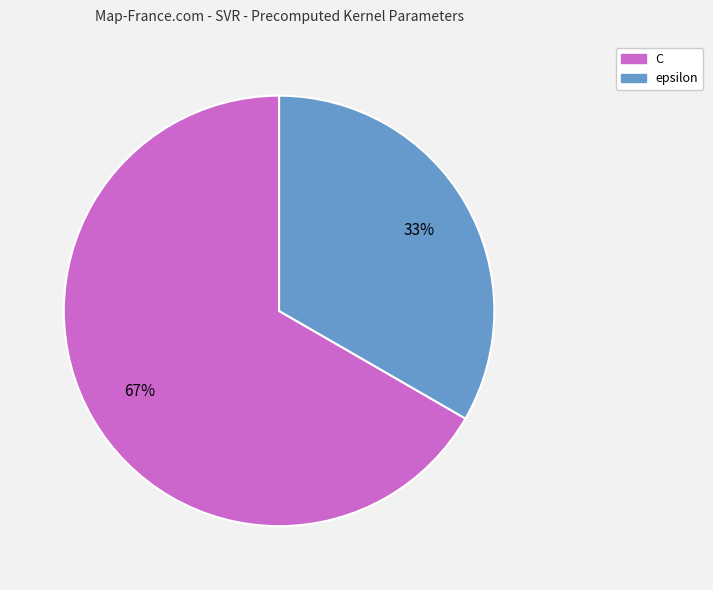

Combined, do epsilon and C account for over 50%?

Yes